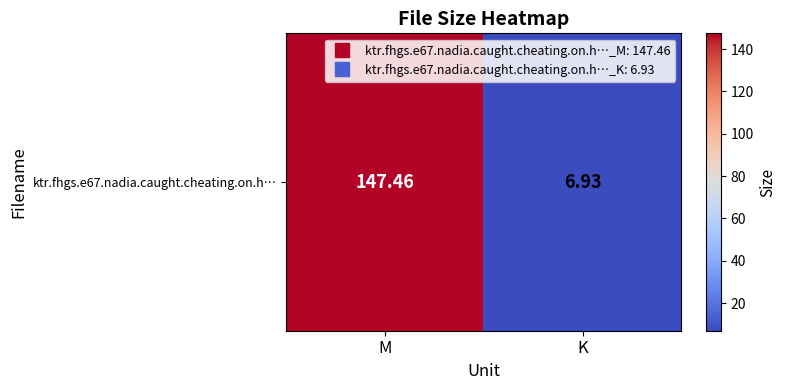

True or false: the data shows 11.9 at K.

False